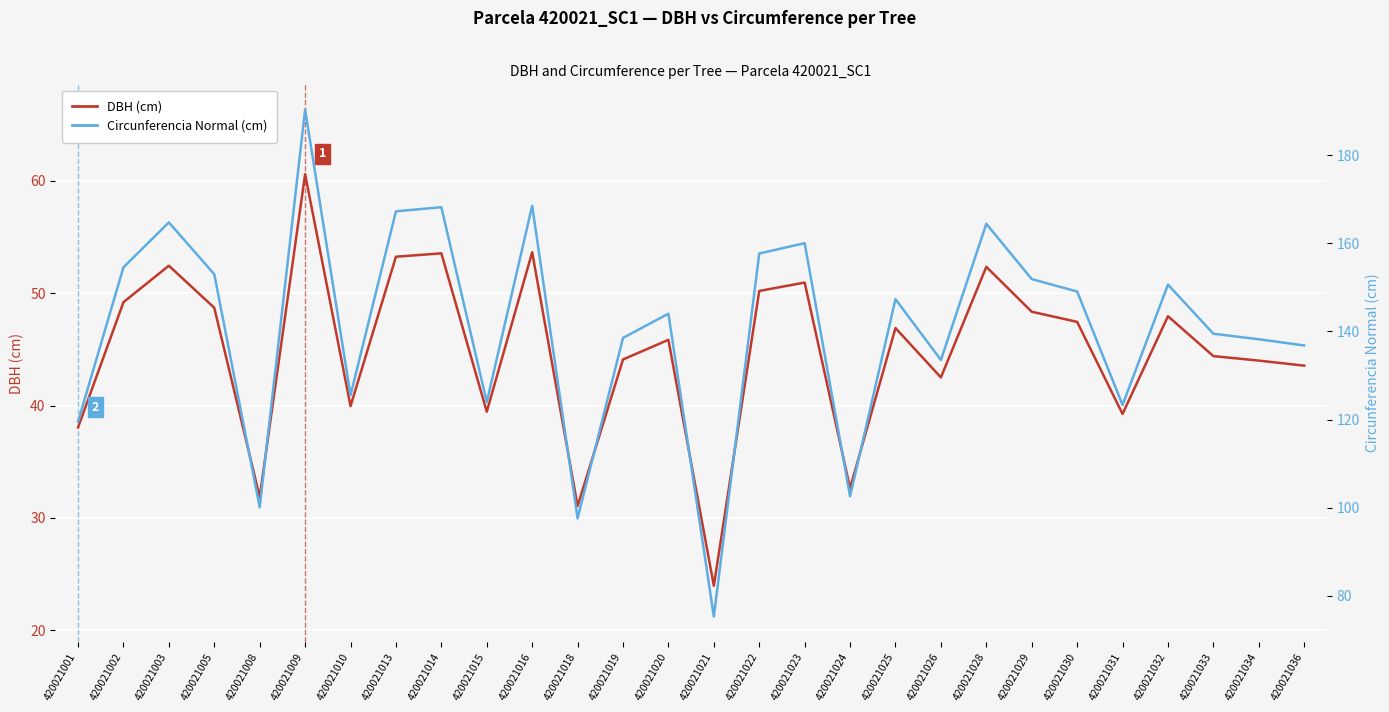

Rank the series by their maximum value, from lowest to highest.

DBH (cm), Circunferencia Normal (cm)